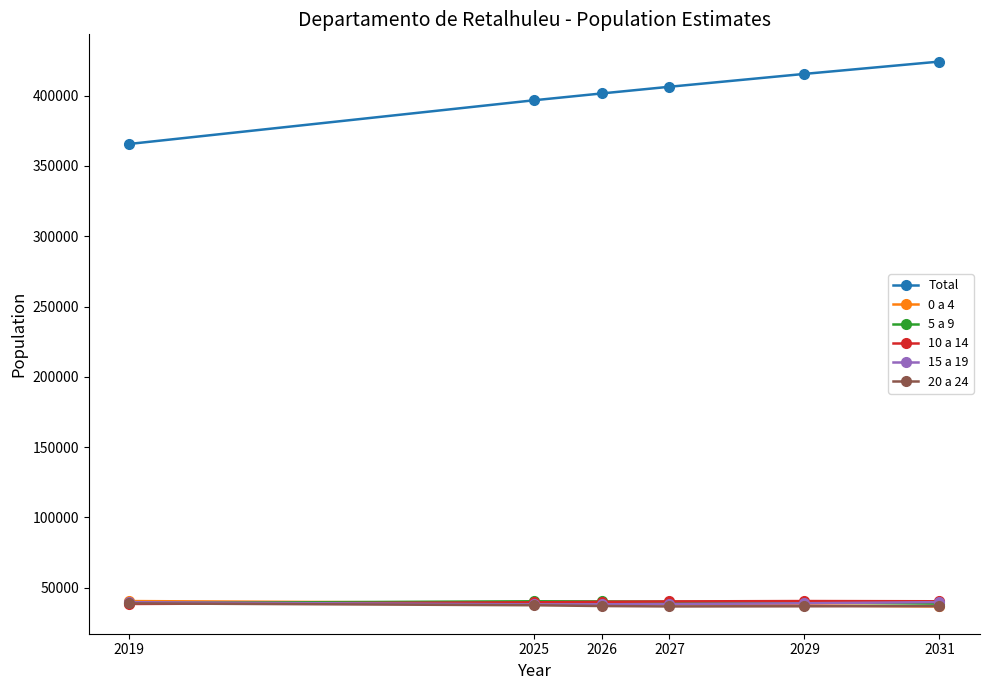

What is the lowest value of the 10 a 14 series?

38391